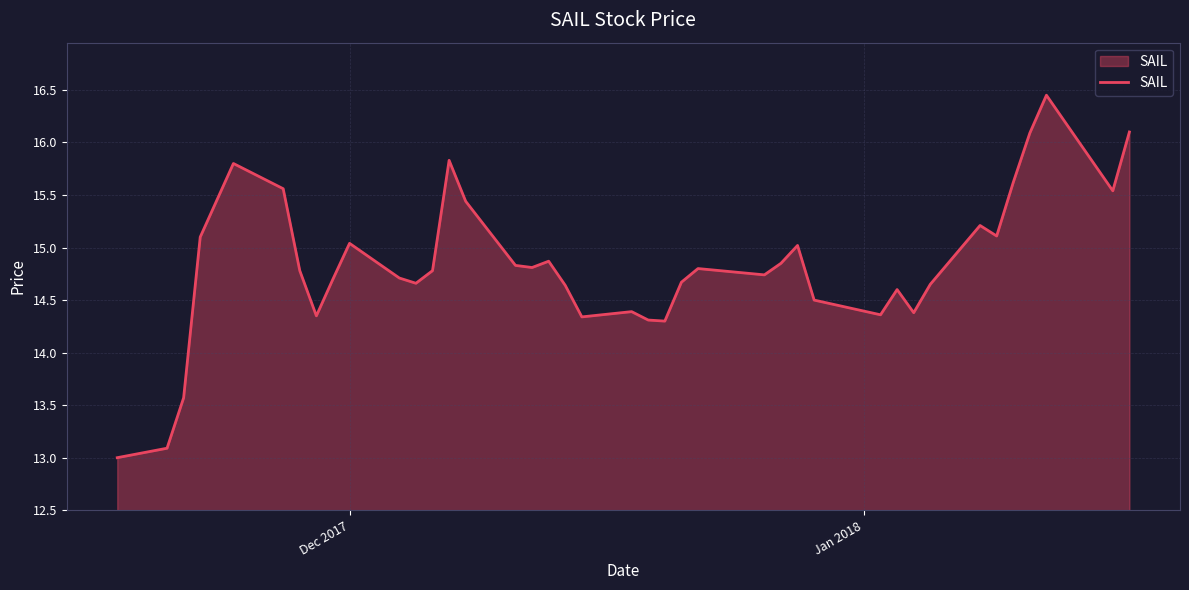

Does the chart have visible grid lines?

Yes